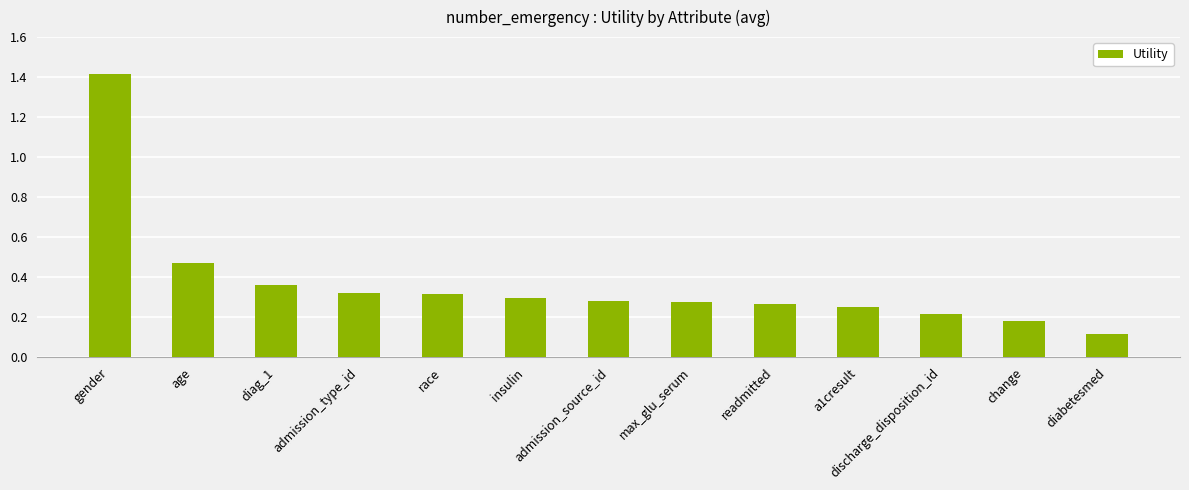

What is the label of the 10th bar from the left?

a1cresult